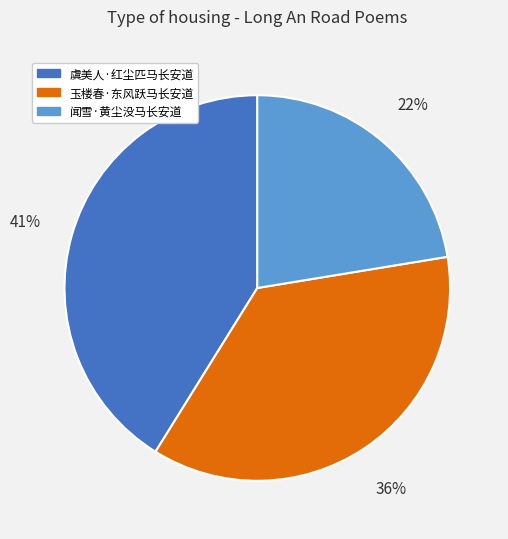

Is there any slice that represents more than half of the pie?

No